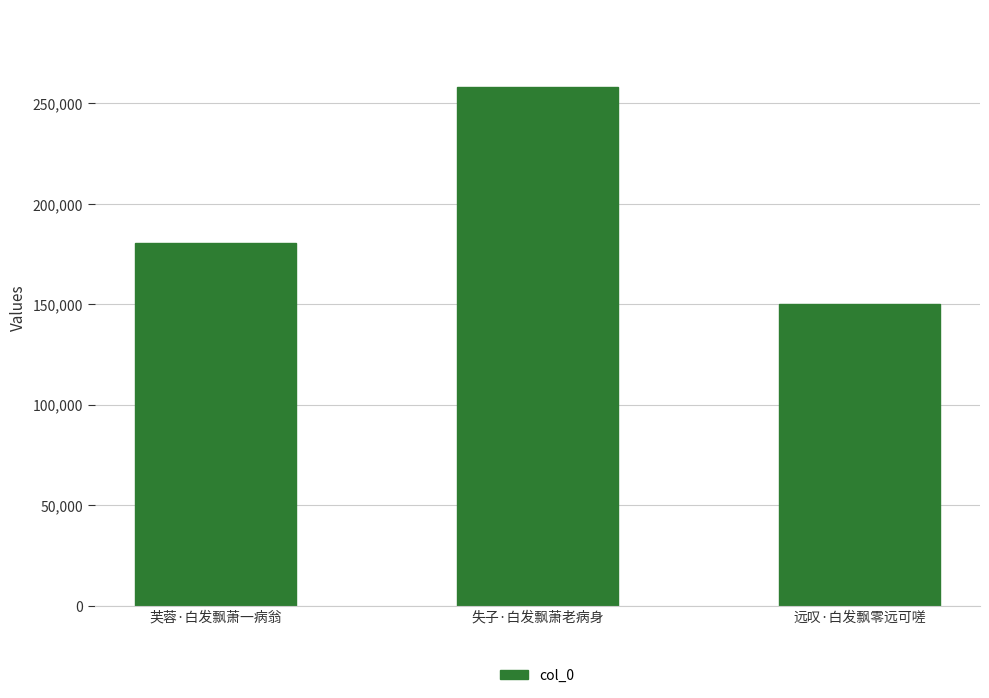

Is it true that the value at 失子·白发飘萧老病身 is 58528?

False